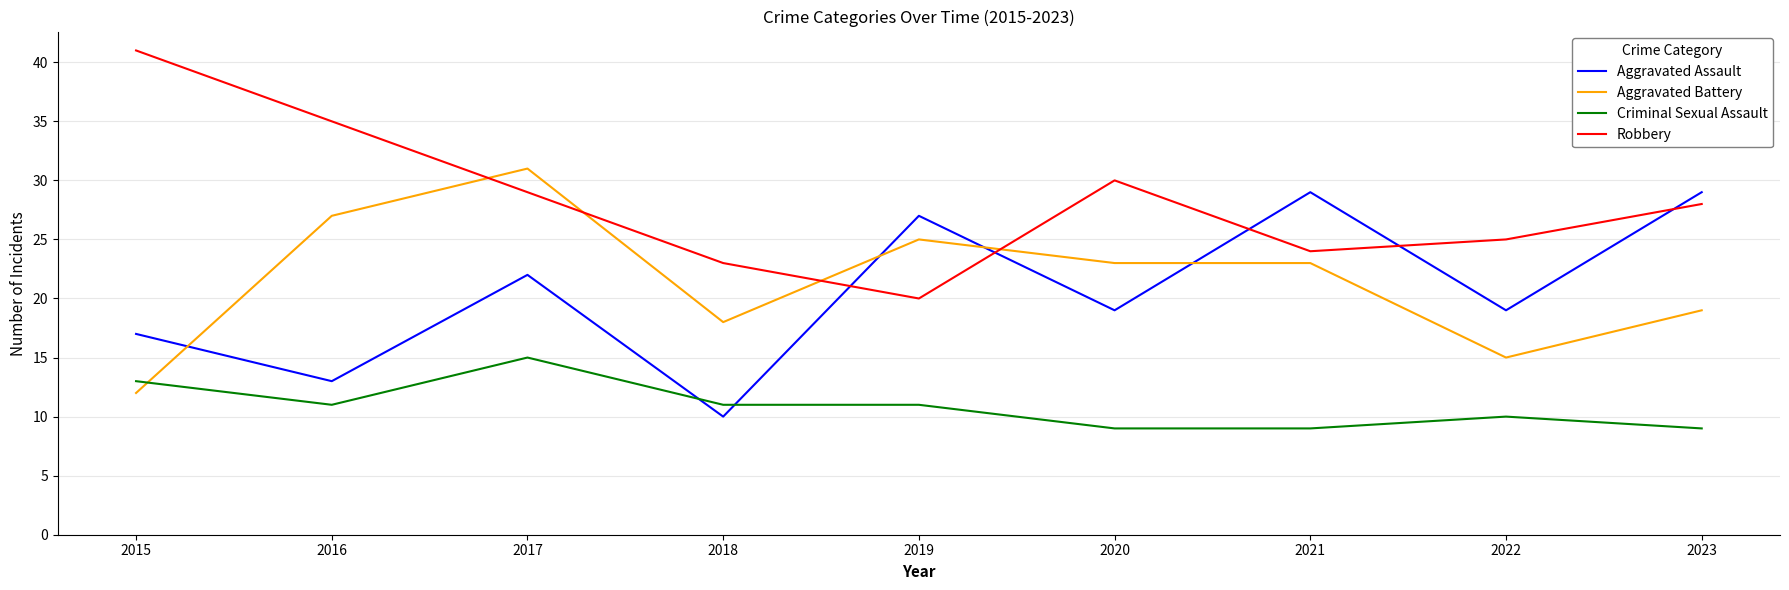

True or false: Robbery and Criminal Sexual Assault intersect in this chart.

False